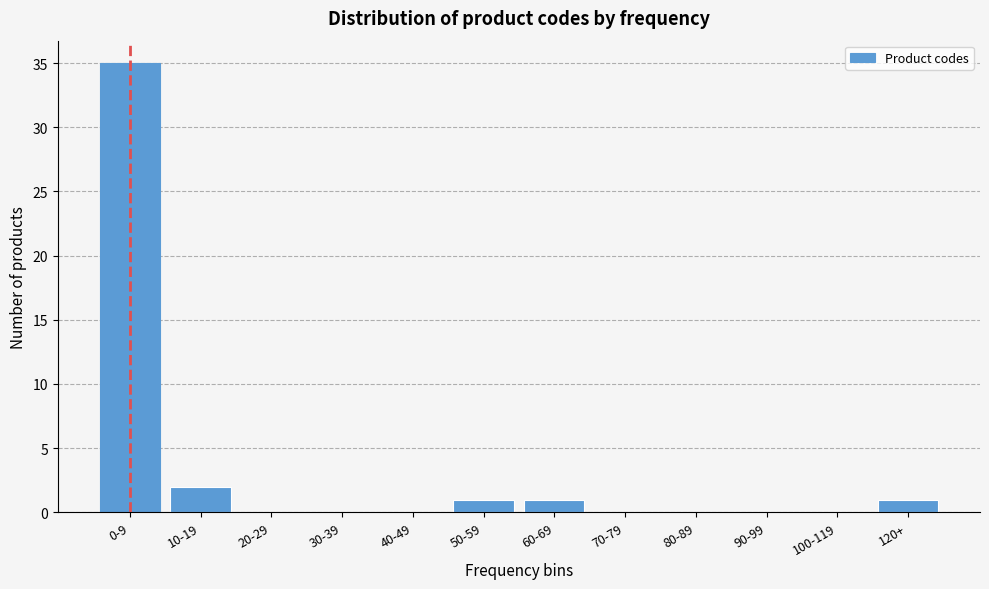

Reading left to right, extract all data points from this chart.

0-9=35	10-19=2	20-29=0	30-39=0	40-49=0	50-59=1	60-69=1	70-79=0	80-89=0	90-99=0	100-119=0	120+=1